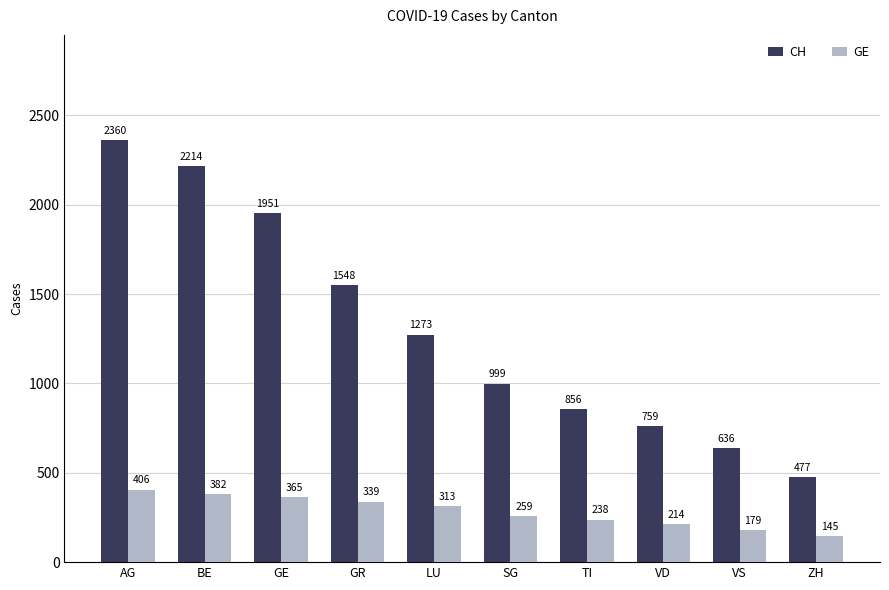

What is the label of the 2nd bar from the left?

BE